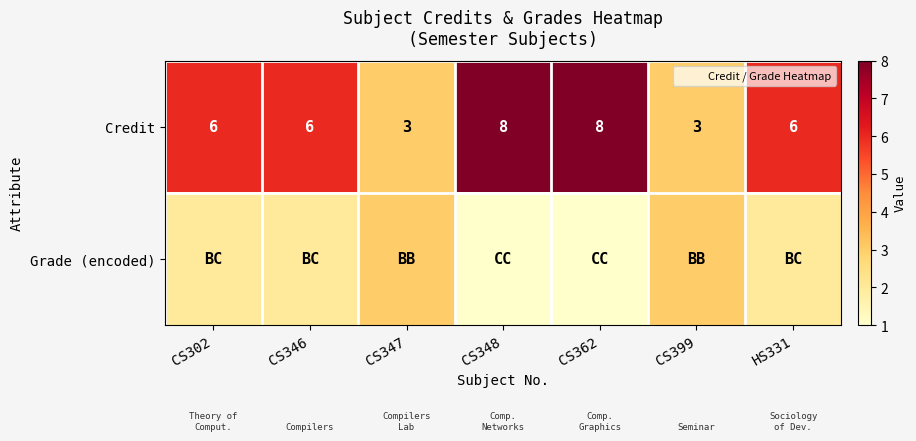

At which label does Grade (encoded) reach its minimum?

CS348